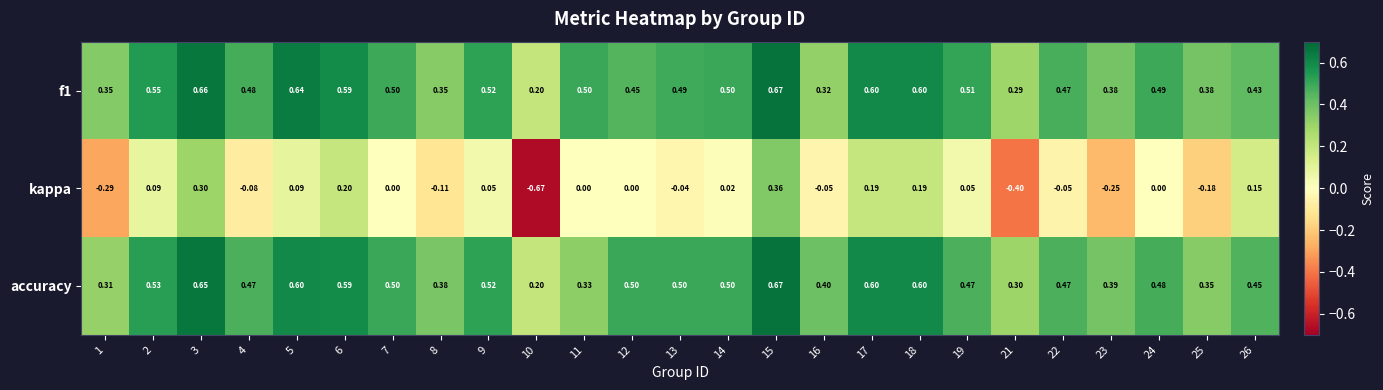

What is the difference between the highest and lowest values at 23?

0.6